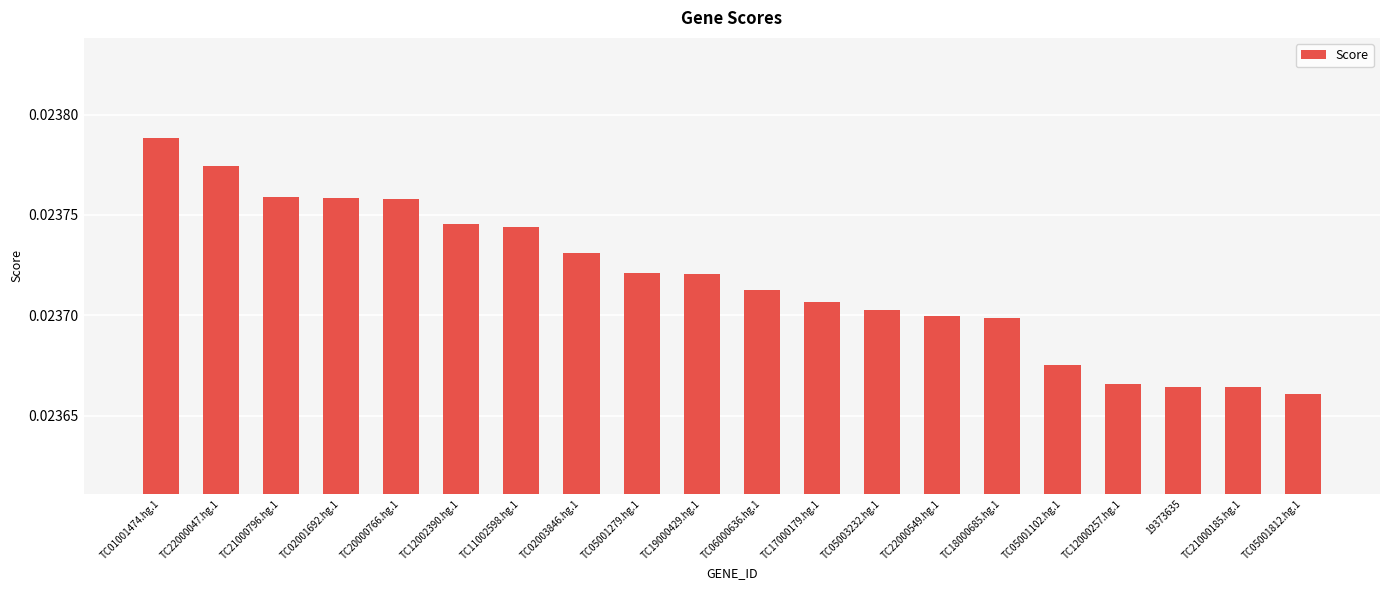

Count the values in the range 0 to 1.

20